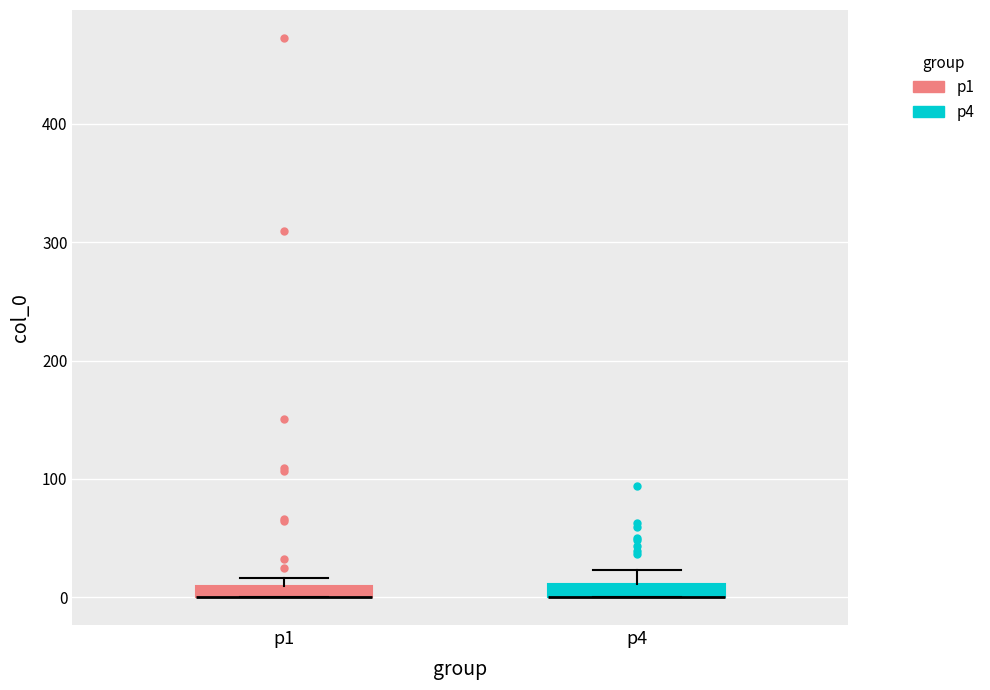

Where does the upper whisker of the box for p4 end on the y-axis? The values are not printed on the chart, so give them approximately, as read against the axis.

20